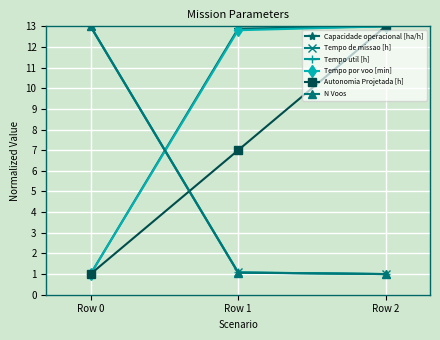

At which label does Capacidade operacional [ha/h] first exceed 12?

Row 1